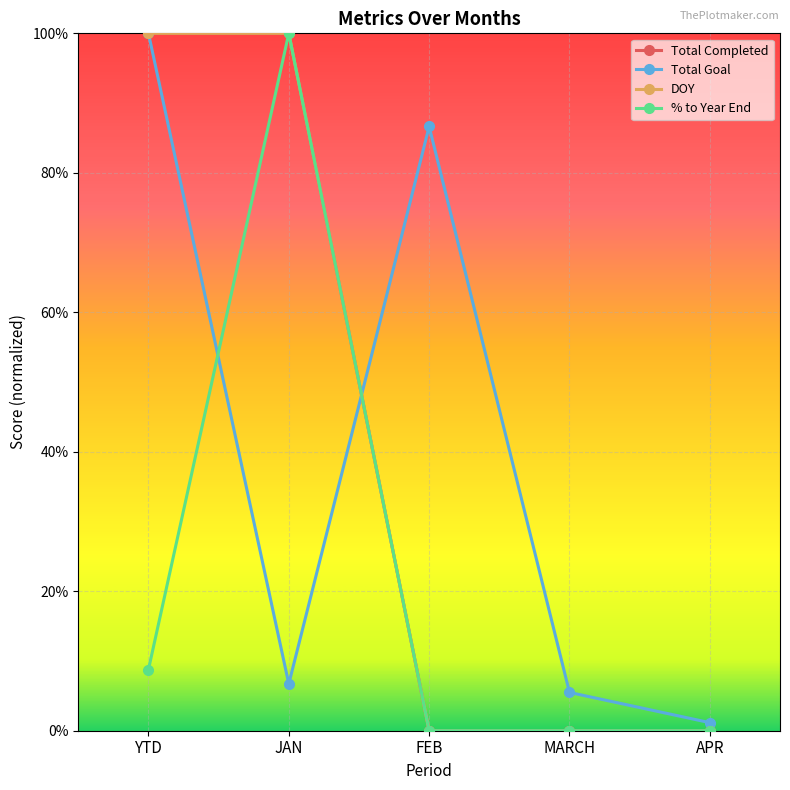

At which category does the chart reach its minimum across all series?

FEB